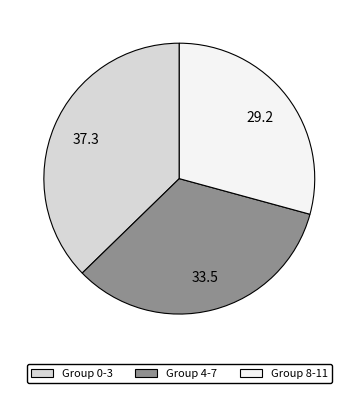

Is there any slice that represents more than half of the pie?

No